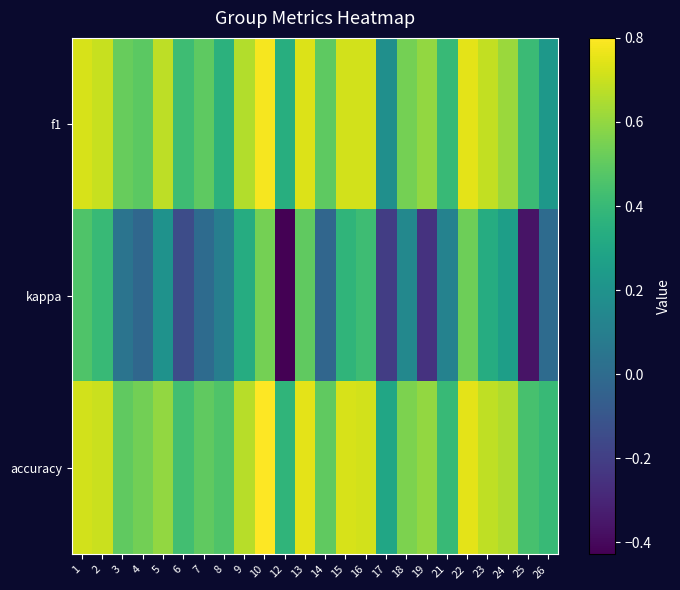

List the series in order of their peak value, highest first.

accuracy, f1, kappa